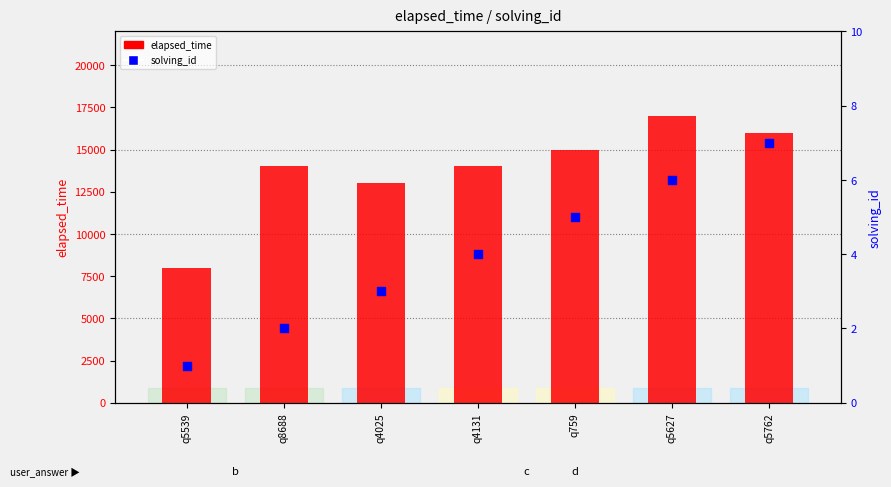

Which series reaches the maximum Y coordinate?

elapsed_time